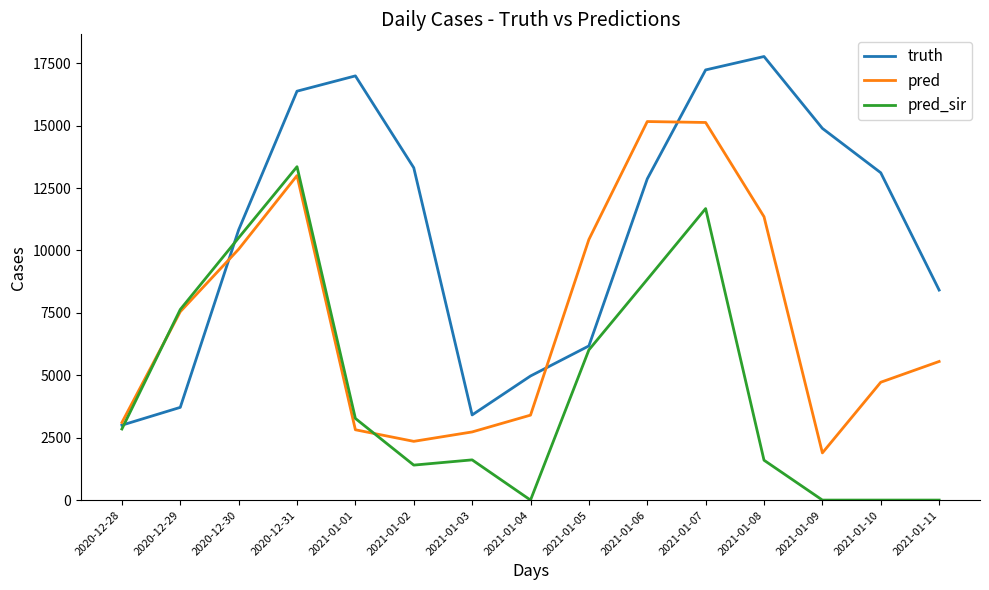

How many series are shown in this chart?

3